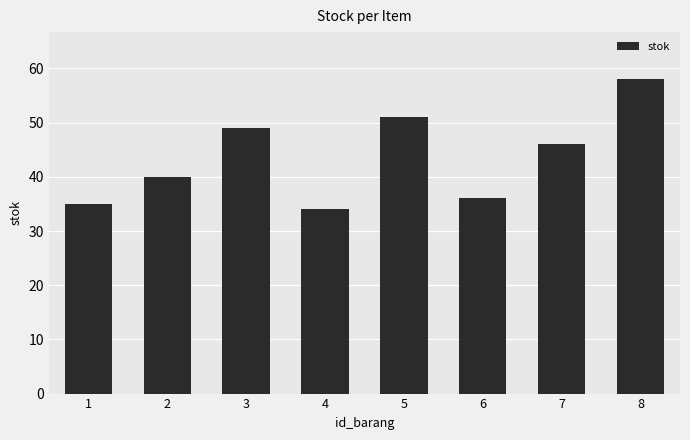

What is the maximum value shown in the chart?

58